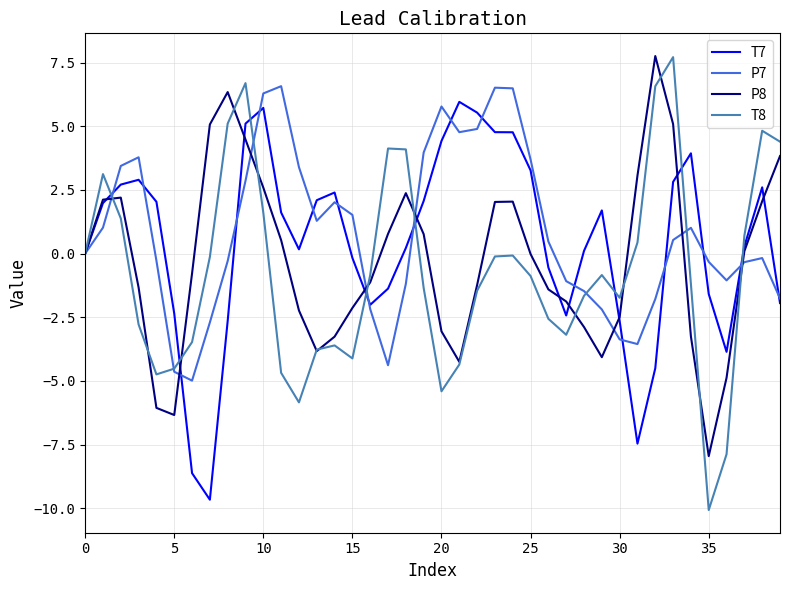

What is the difference between the second highest and minimum values in the T8 series?

16.8